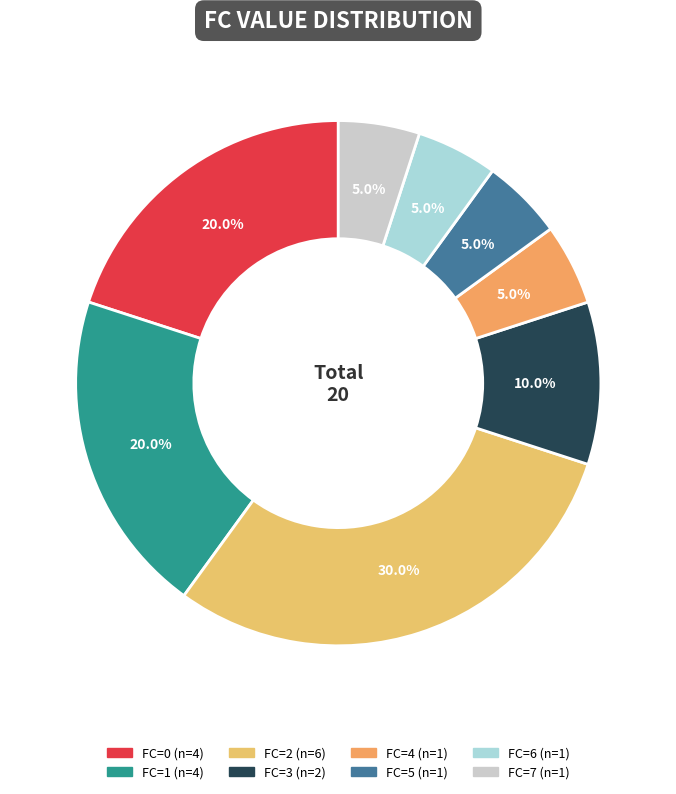

How many segments does this pie chart have?

8